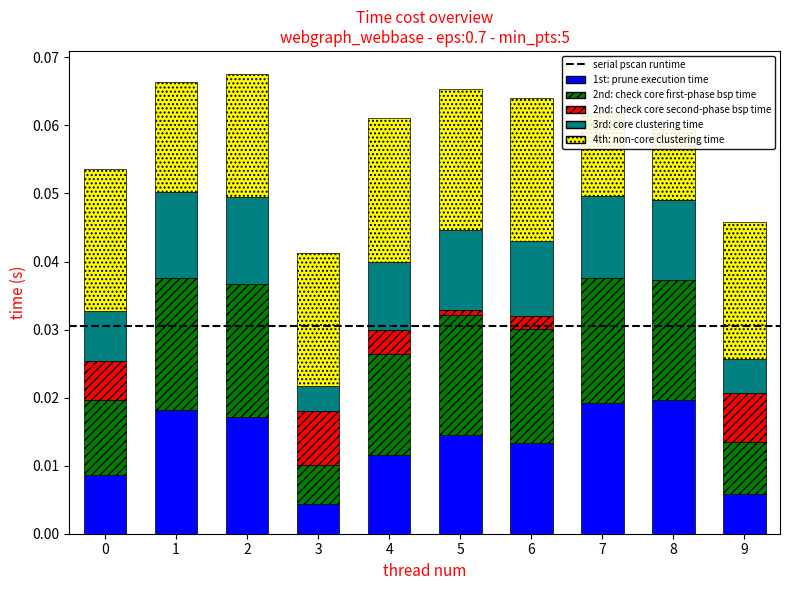

Which series has the largest range (max minus min)?

1st: prune execution time